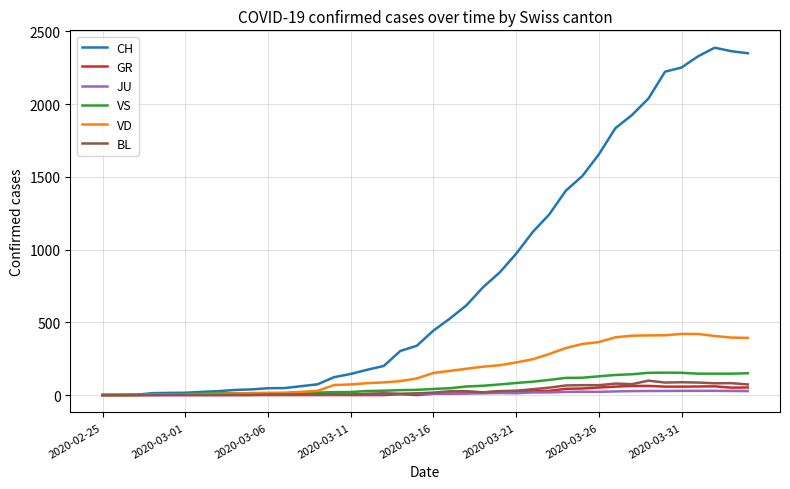

Which series has the widest spread of values?

CH